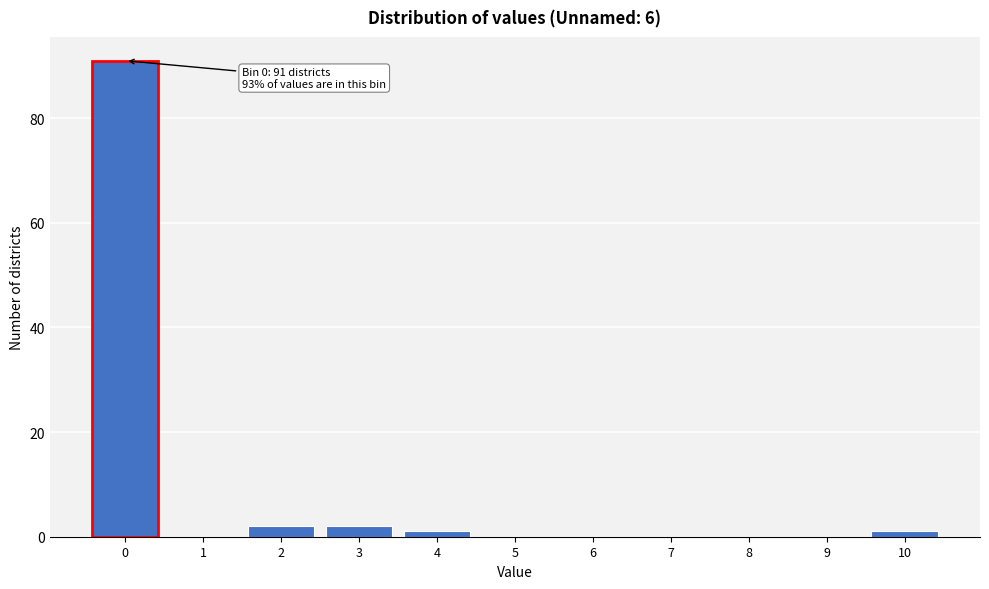

Reading right to left, extract all data points from this chart.

10=1	9=0	8=0	7=0	6=0	5=0	4=1	3=2	2=2	1=0	0=91